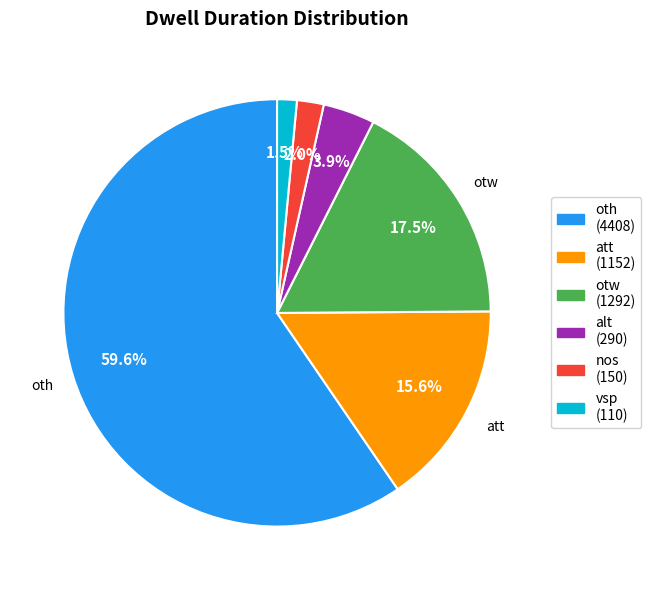

How much of the chart is everything except otw?

82.5%